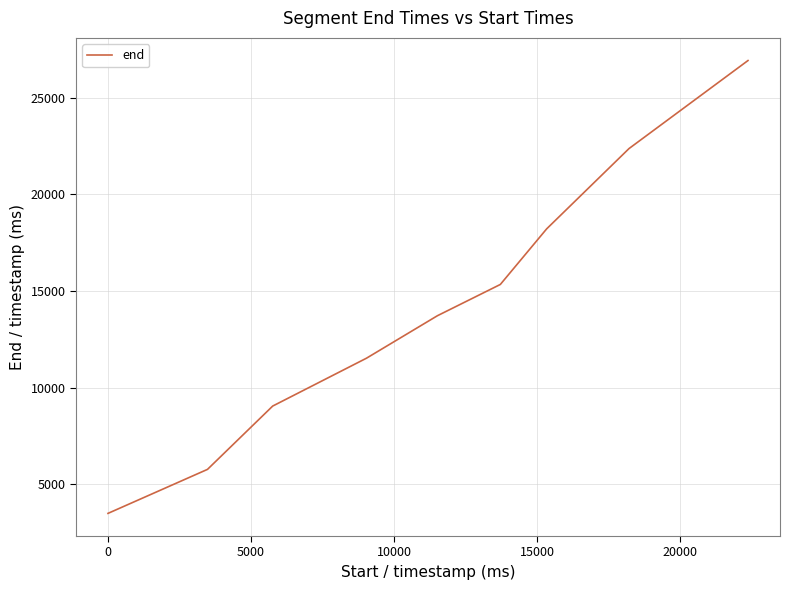

What is the difference between the maximum and minimum values?

23460